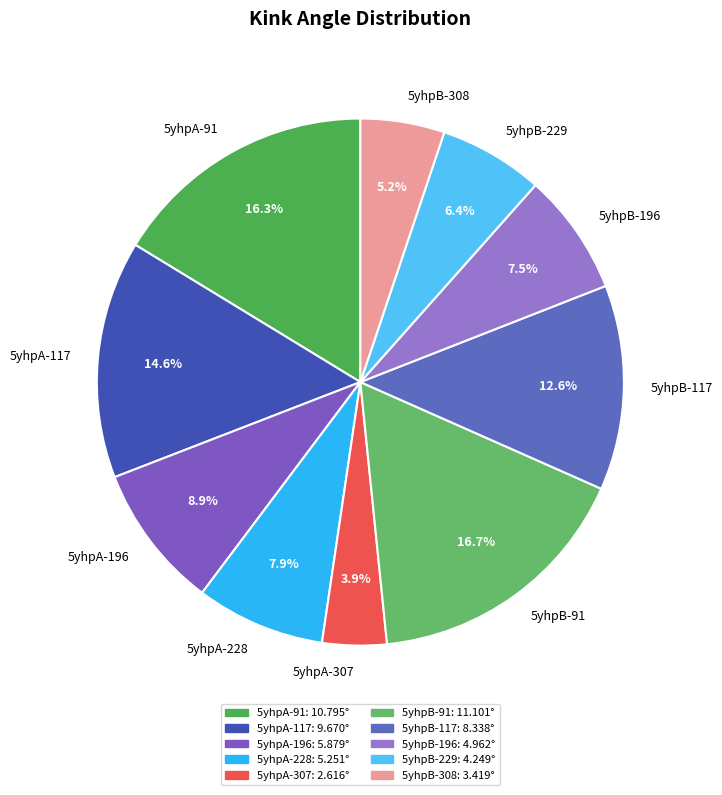

What is the ratio of the value at 5yhpA-91 to the value at 5yhpA-117?

1.1